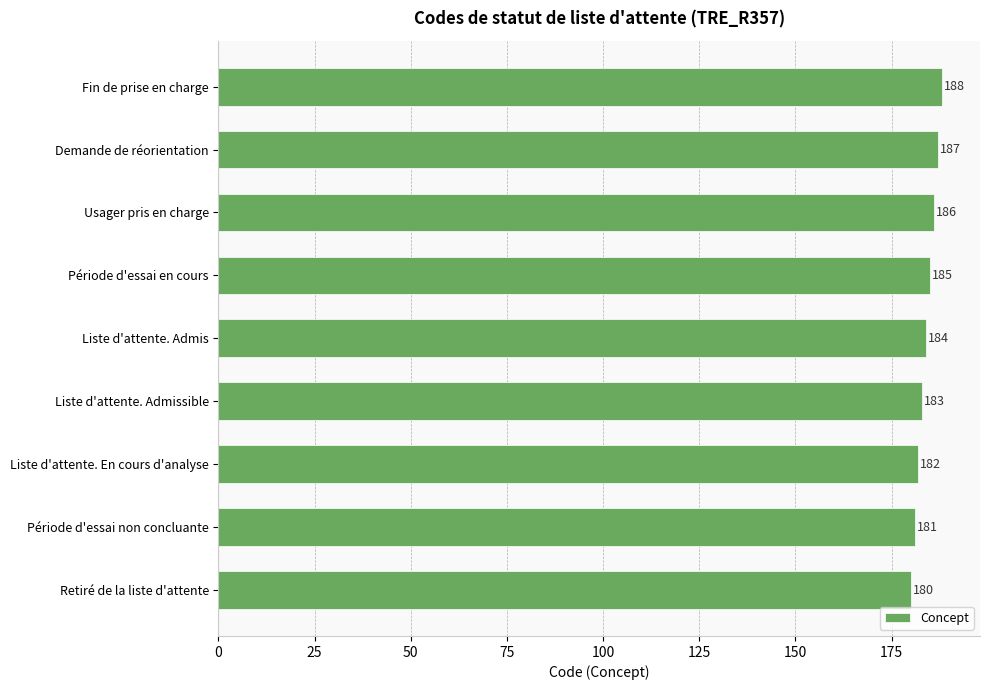

What is the difference between the maximum and minimum values?

8